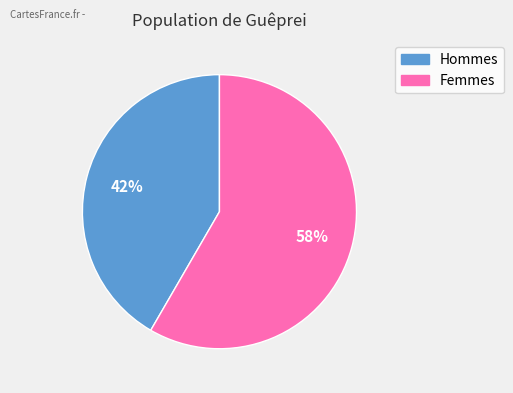

Is there any slice that represents more than half of the pie?

Yes